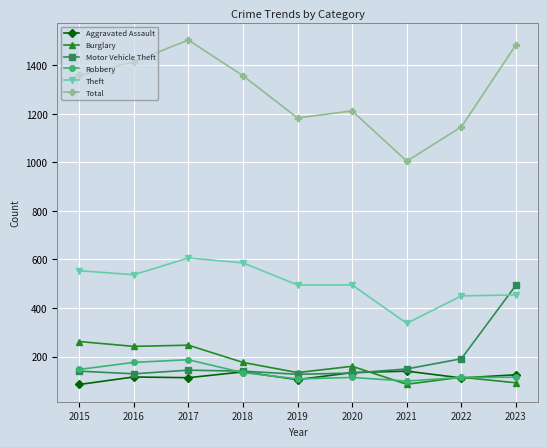

What is the difference between the Total values at 2015 and 2017?

146